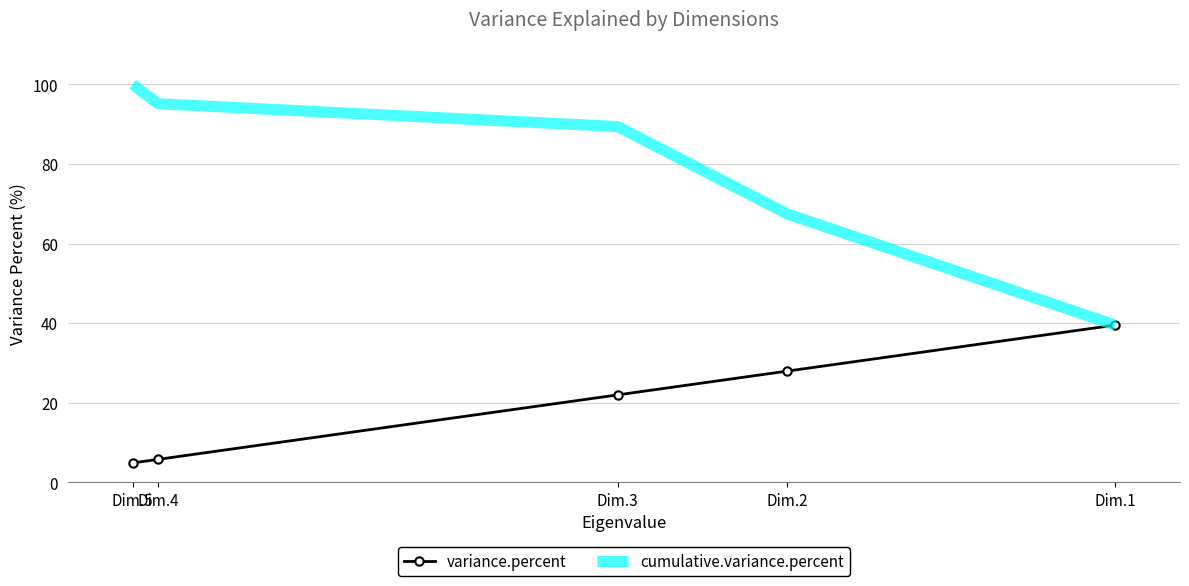

Which series has the largest range (max minus min)?

cumulative.variance.percent